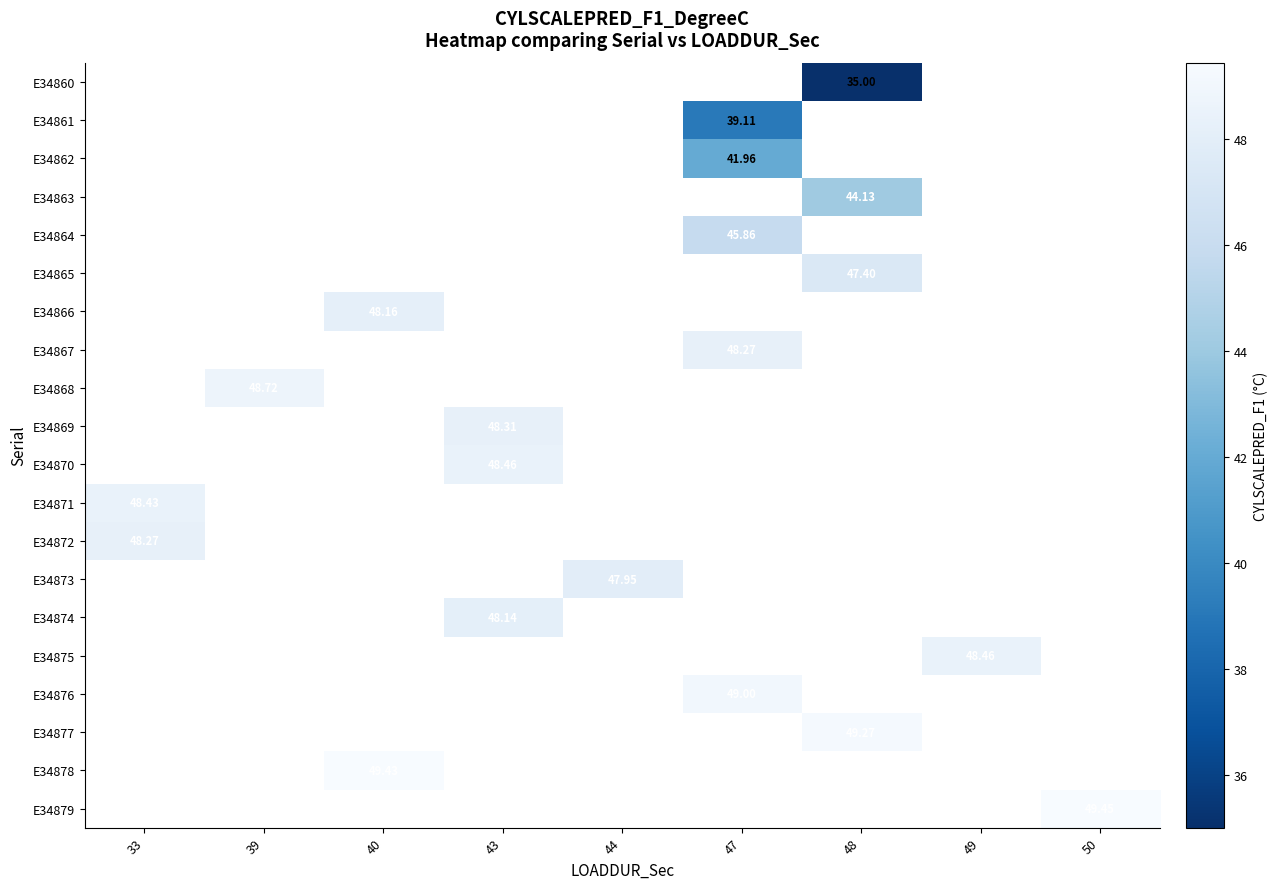

Between 47 and 33, which is larger?

33